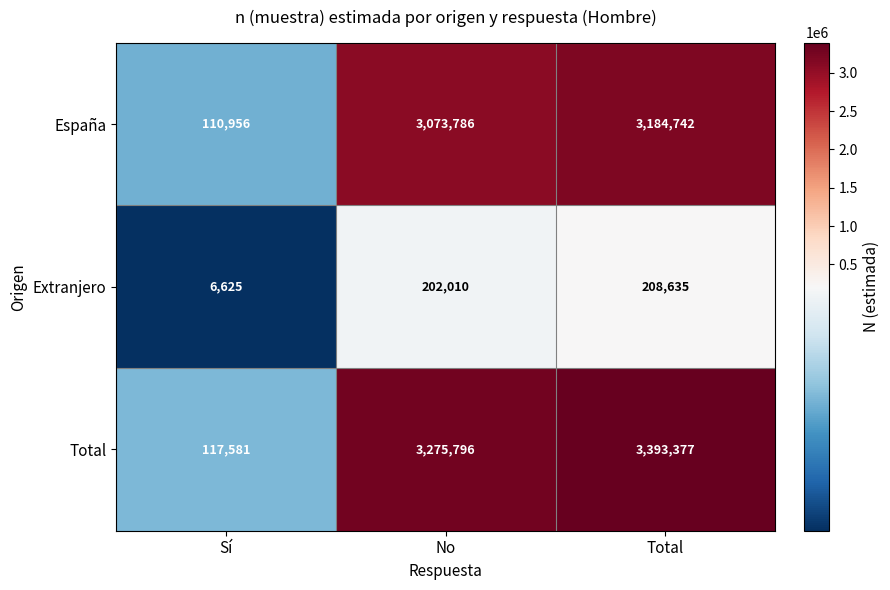

True or false: España has a value of 3073786 at No.

True